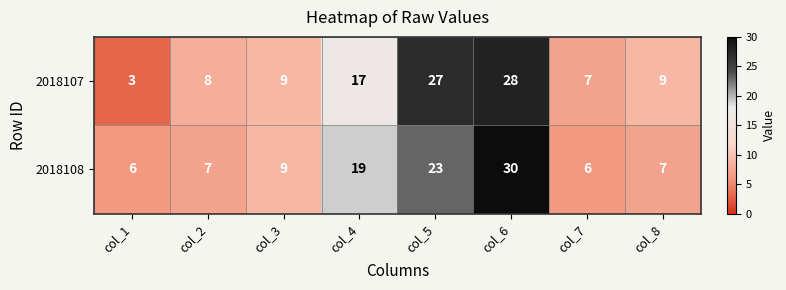

What is the minimum value shown in the chart?

3